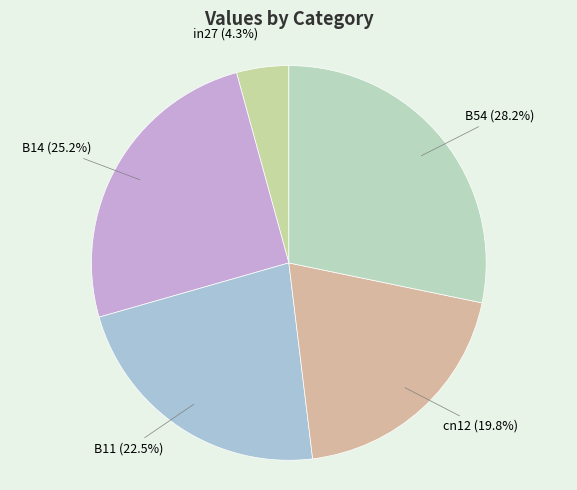

To the nearest percent, what is the average slice percentage?

20%